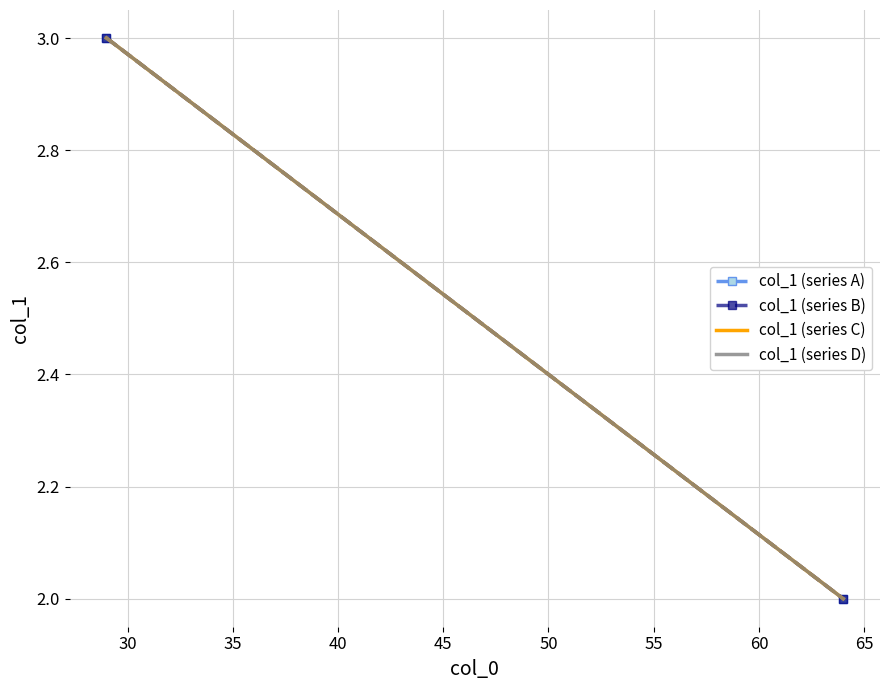

At 30, list the series in order from smallest to largest.

col_1 (series A), col_1 (series B), col_1 (series C), col_1 (series D)